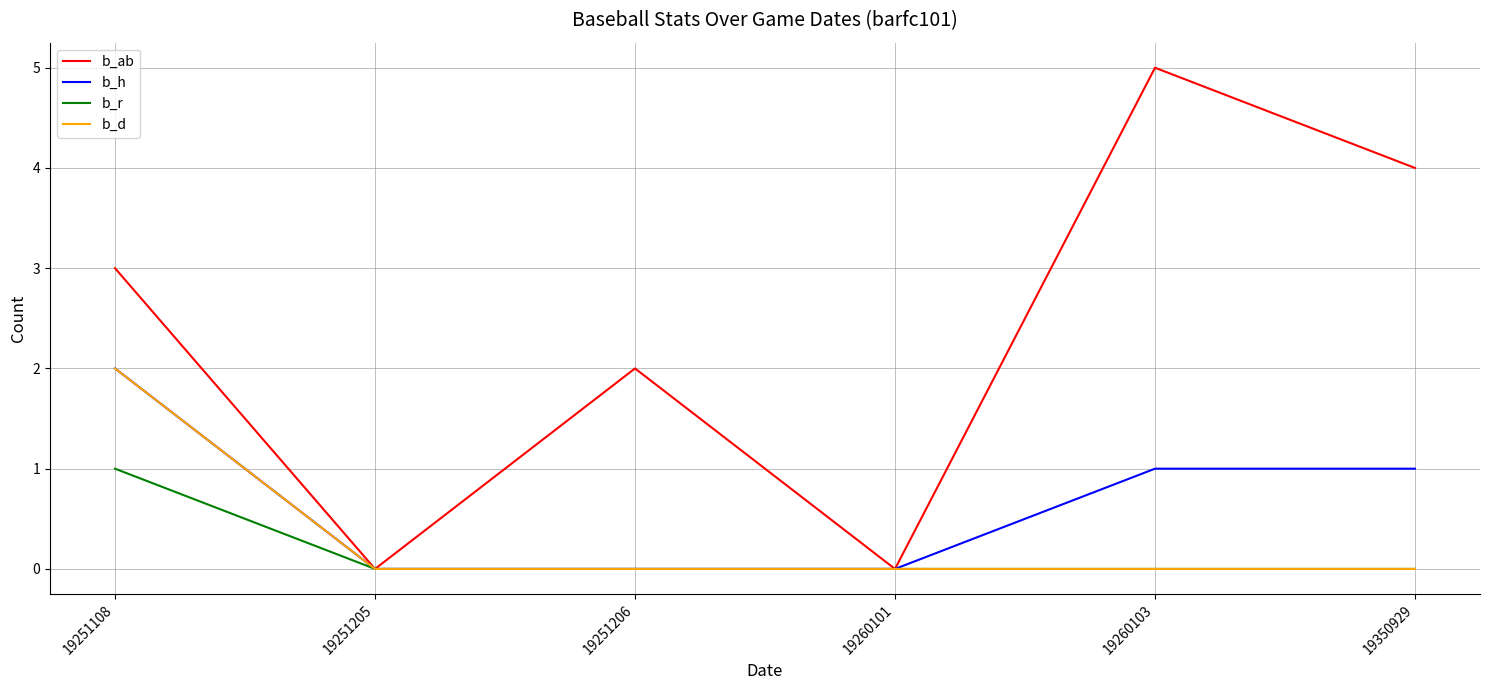

Does the chart display data point markers on the line(s)?

No